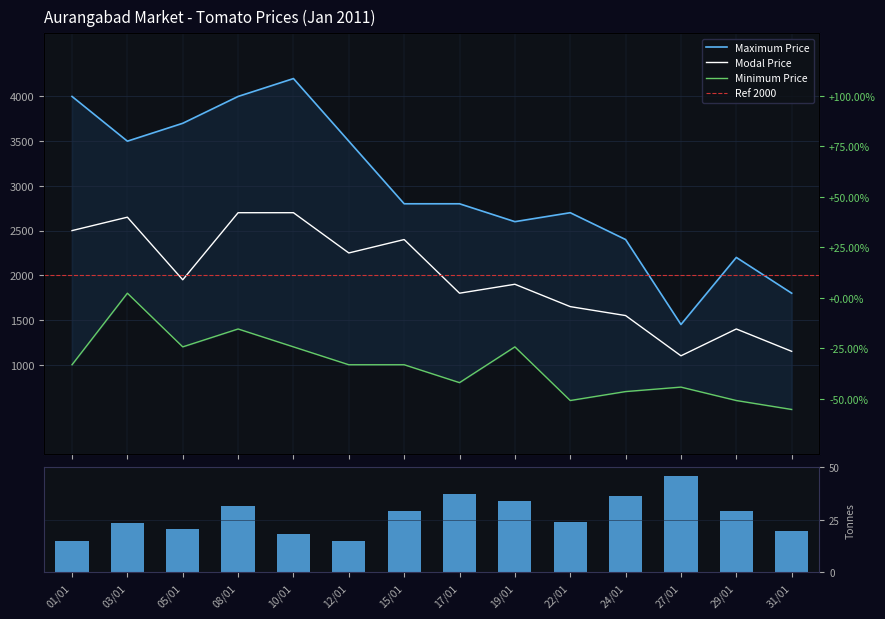

What is the total value across all series at 29/01?

4200